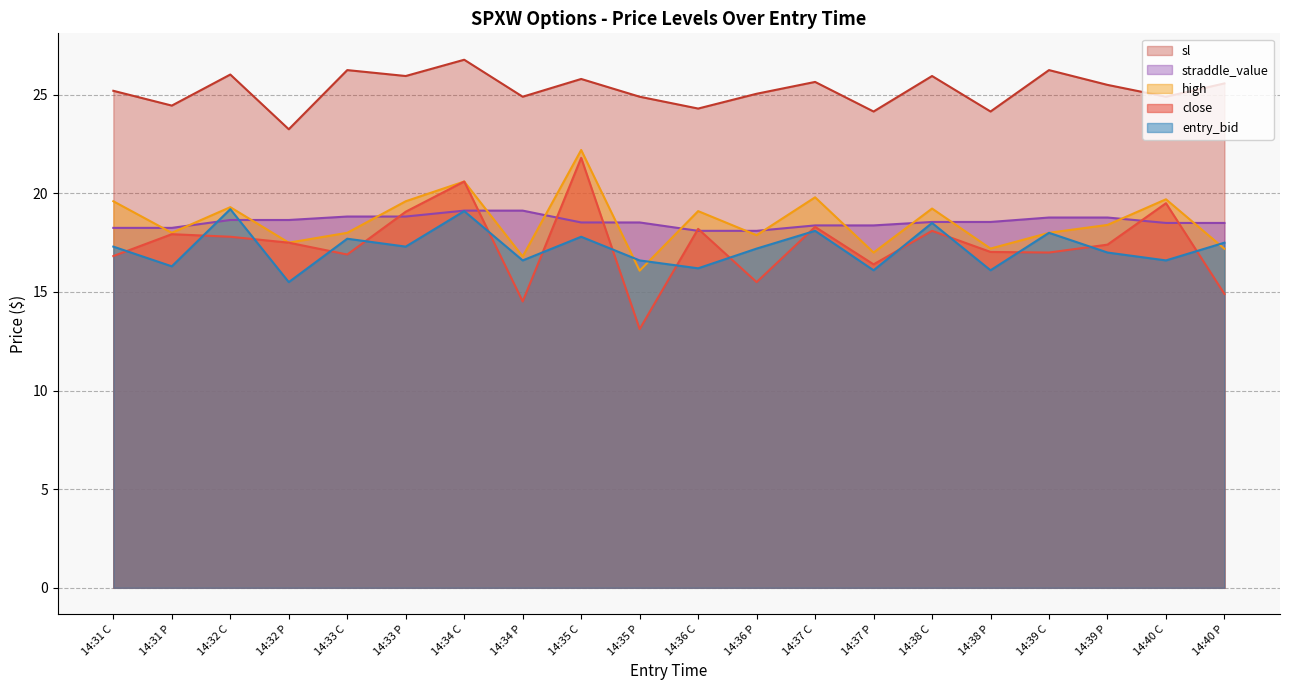

True or false: close has more than 2 points higher than both neighbors.

True